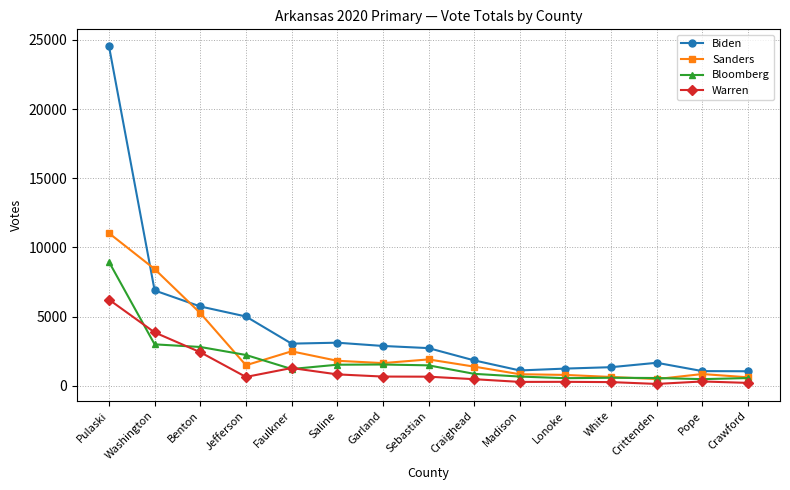

True or false: Bloomberg has a value of 8959 at Pulaski.

True